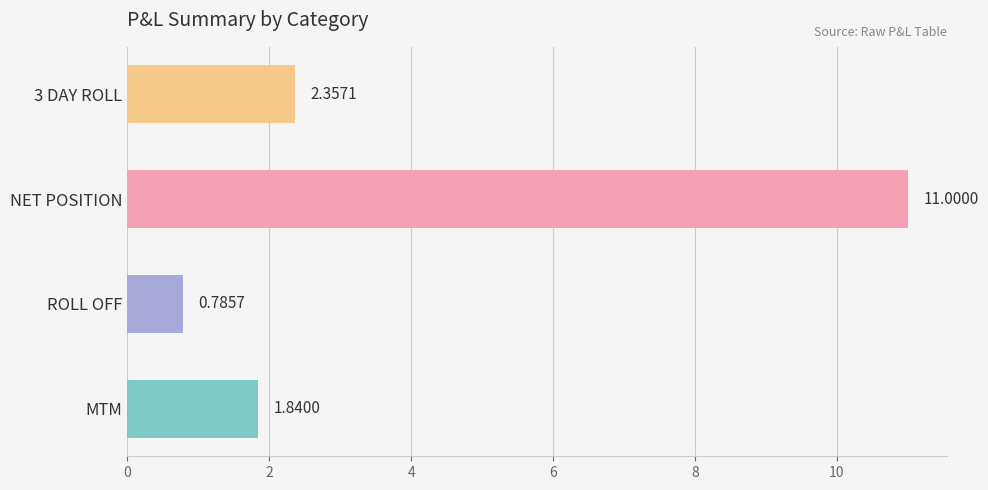

Which label corresponds to the largest value in the chart?

NET POSITION